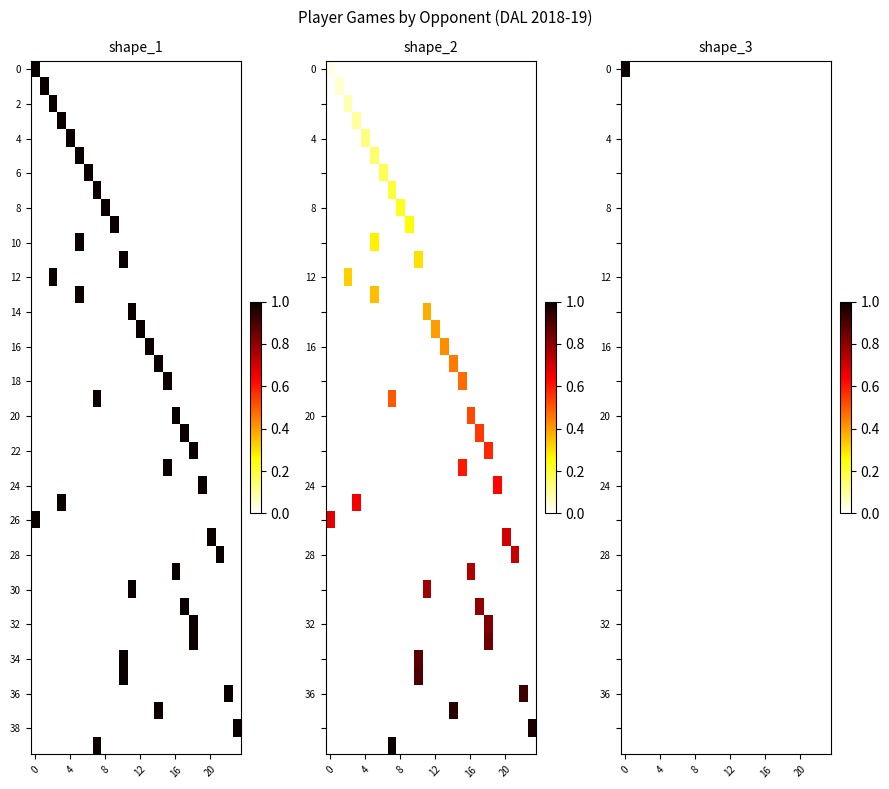

Is it true that row_22 equals 0 at 20?

True